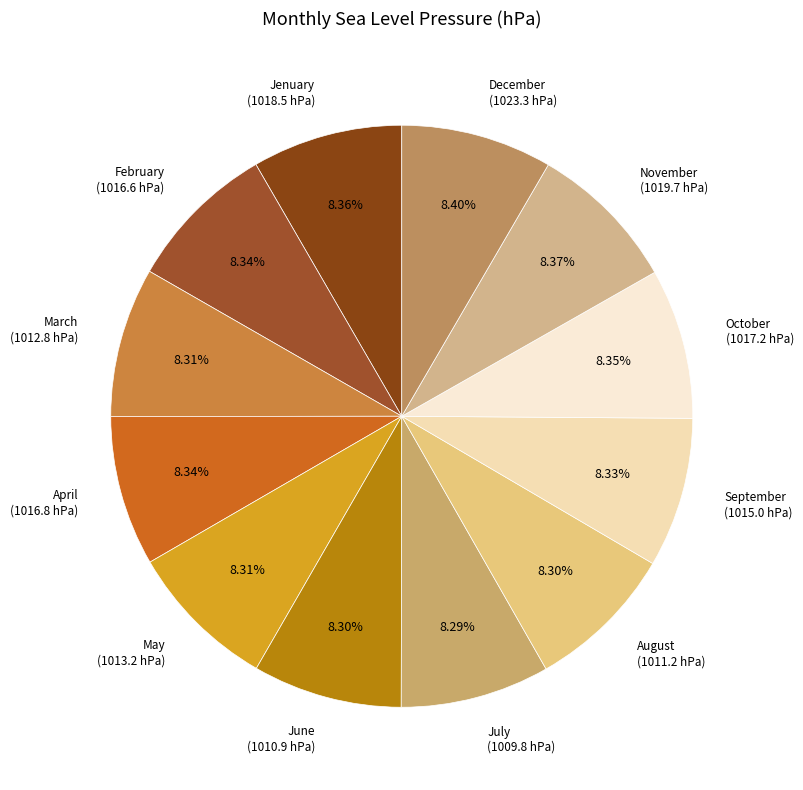

Count the number of slices in the pie.

12